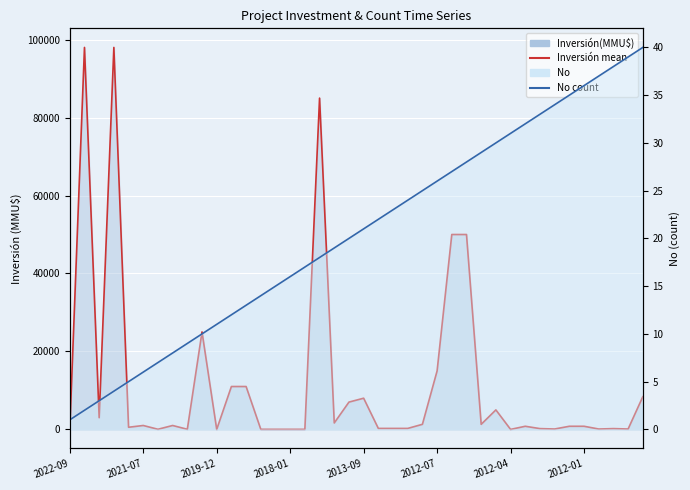

How many categories are shown in the chart?

40